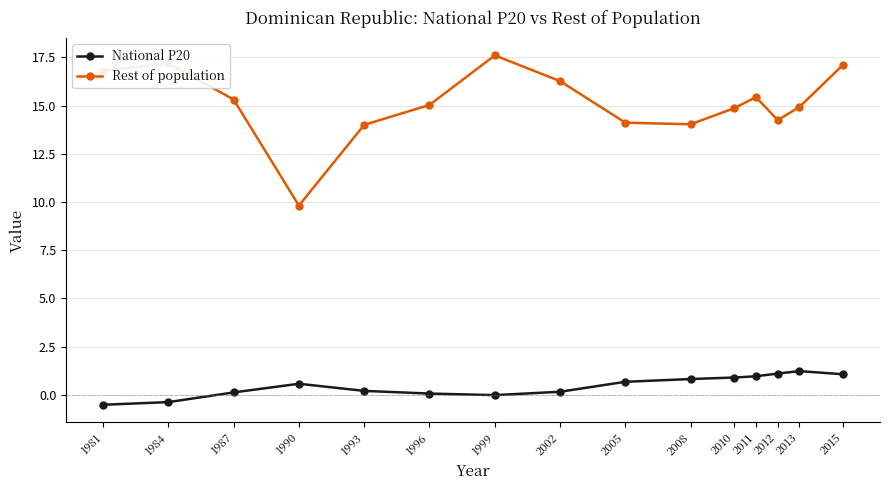

True or false: National P20 and Rest of population cross at least once.

False